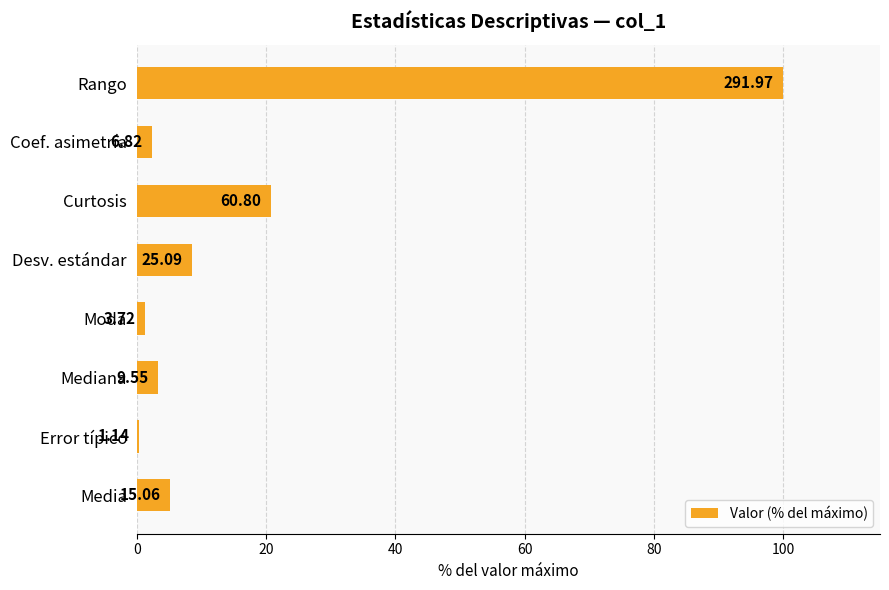

Does the chart contain any negative values?

No